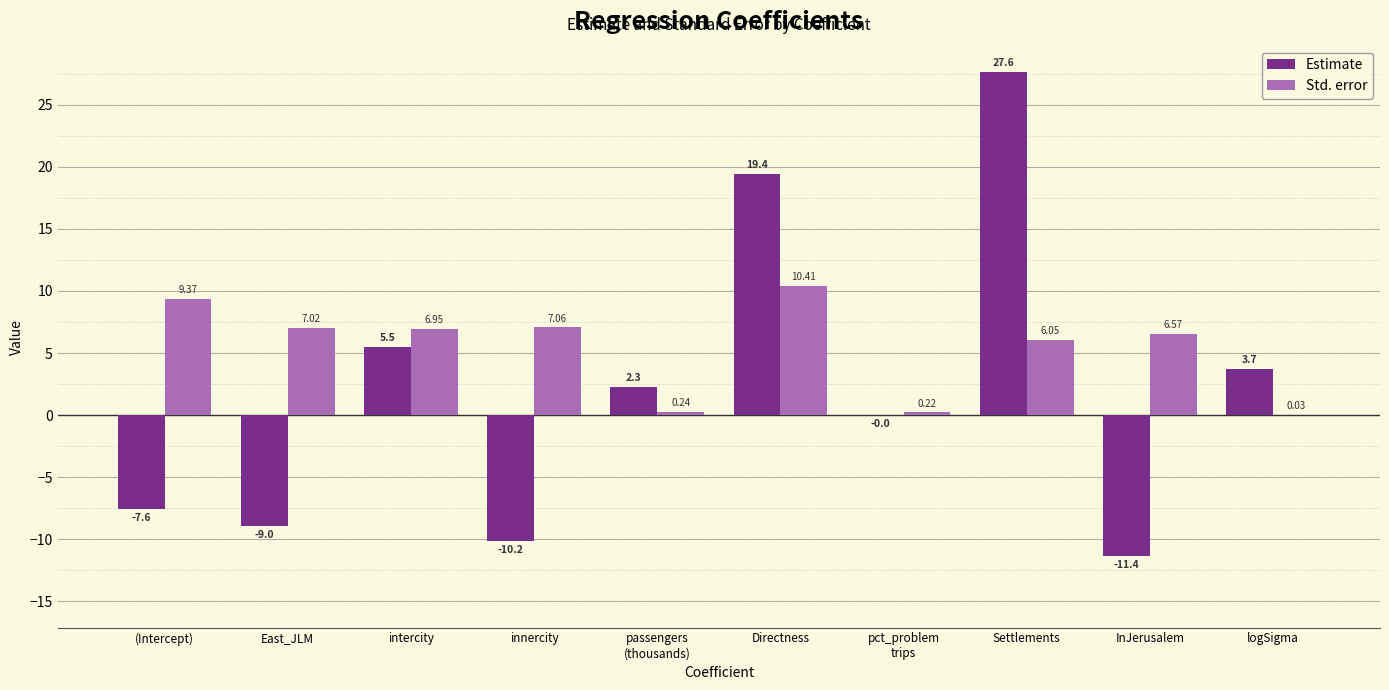

Which series changed the most between Settlements and InJerusalem?

Estimate